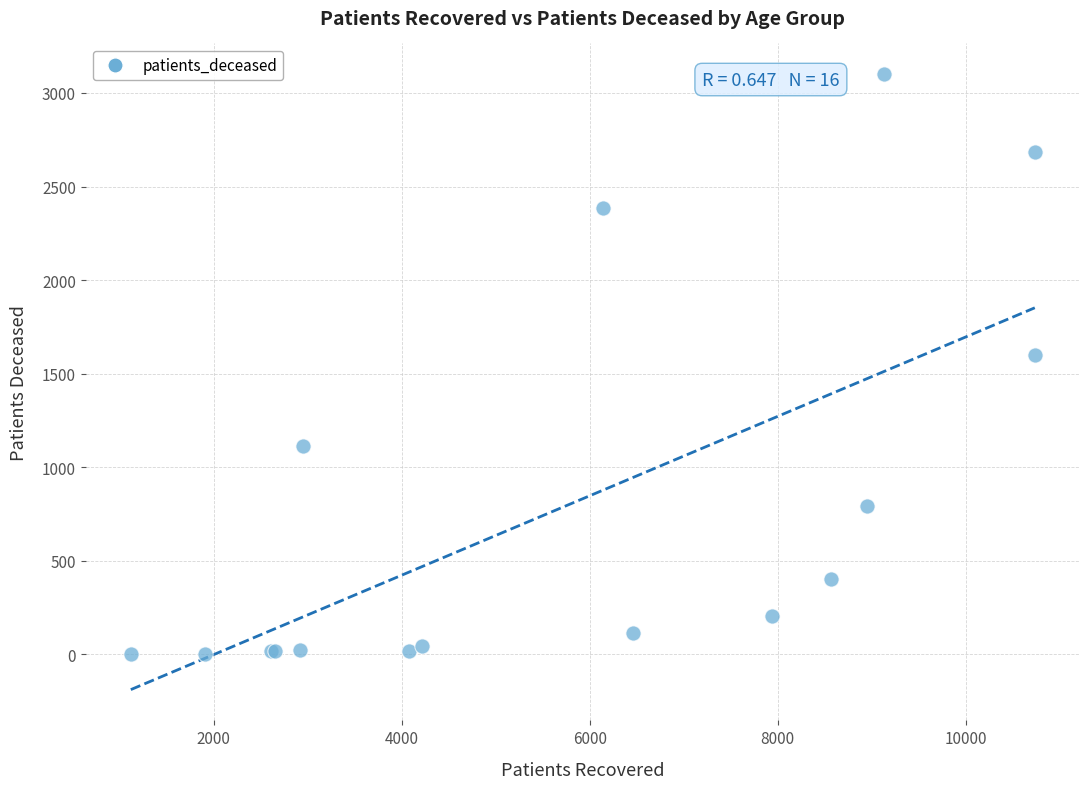

What Y value in the scatter plot is closest to 1551?

1597